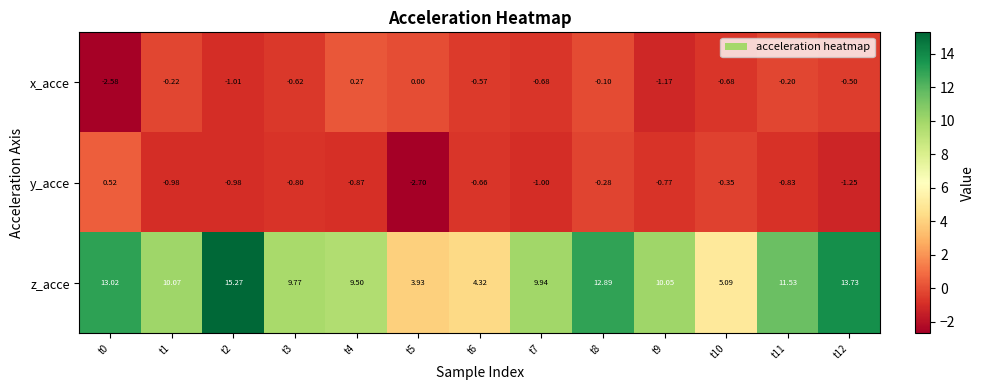

Count the number of data series in this chart.

3